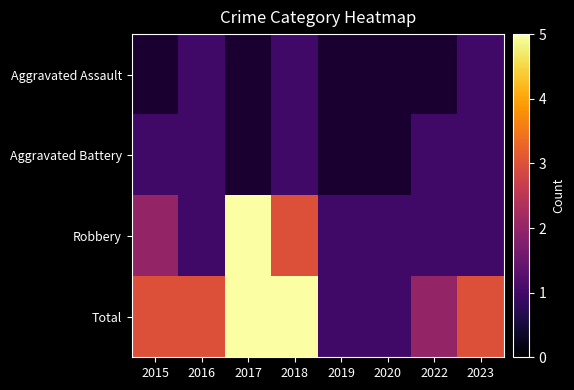

What is the maximum value for Aggravated Battery?

1.0